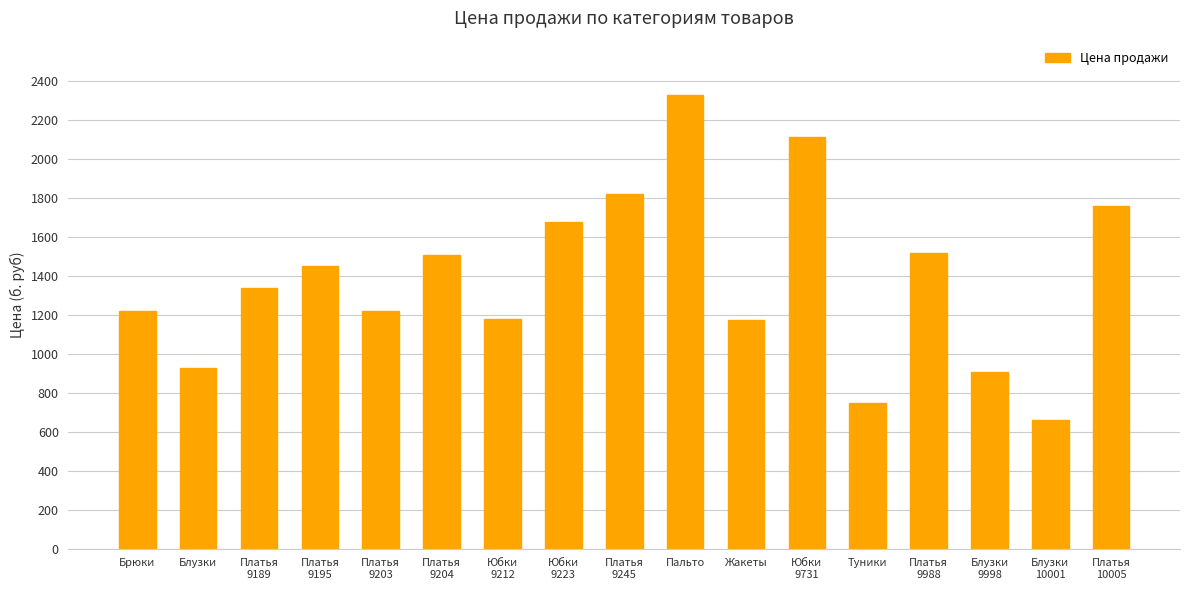

The value at Платья
10005 is 3102. True or false?

False